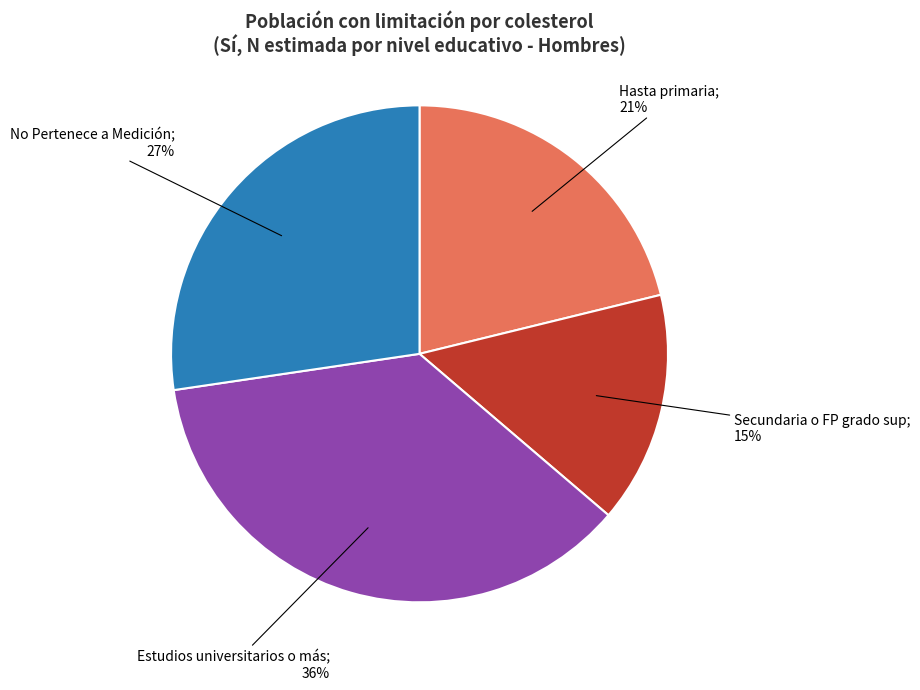

To the nearest percent, what is the average slice percentage?

25%